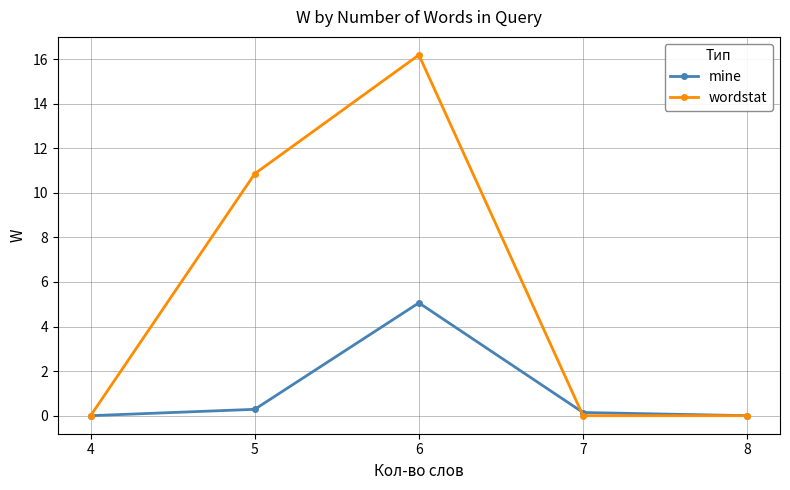

At which label does wordstat reach its peak?

6